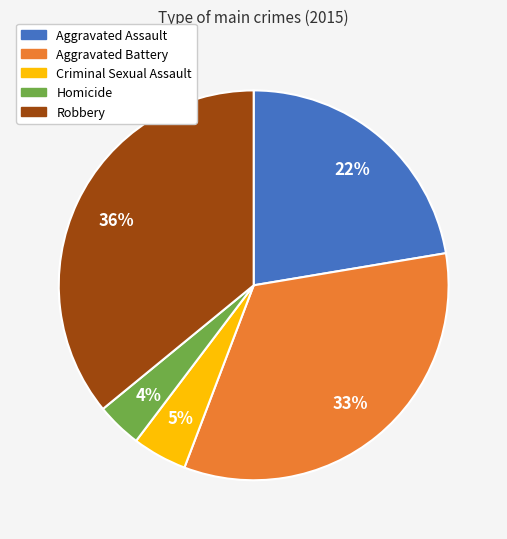

Between Aggravated Assault and Criminal Sexual Assault, which is larger?

Aggravated Assault